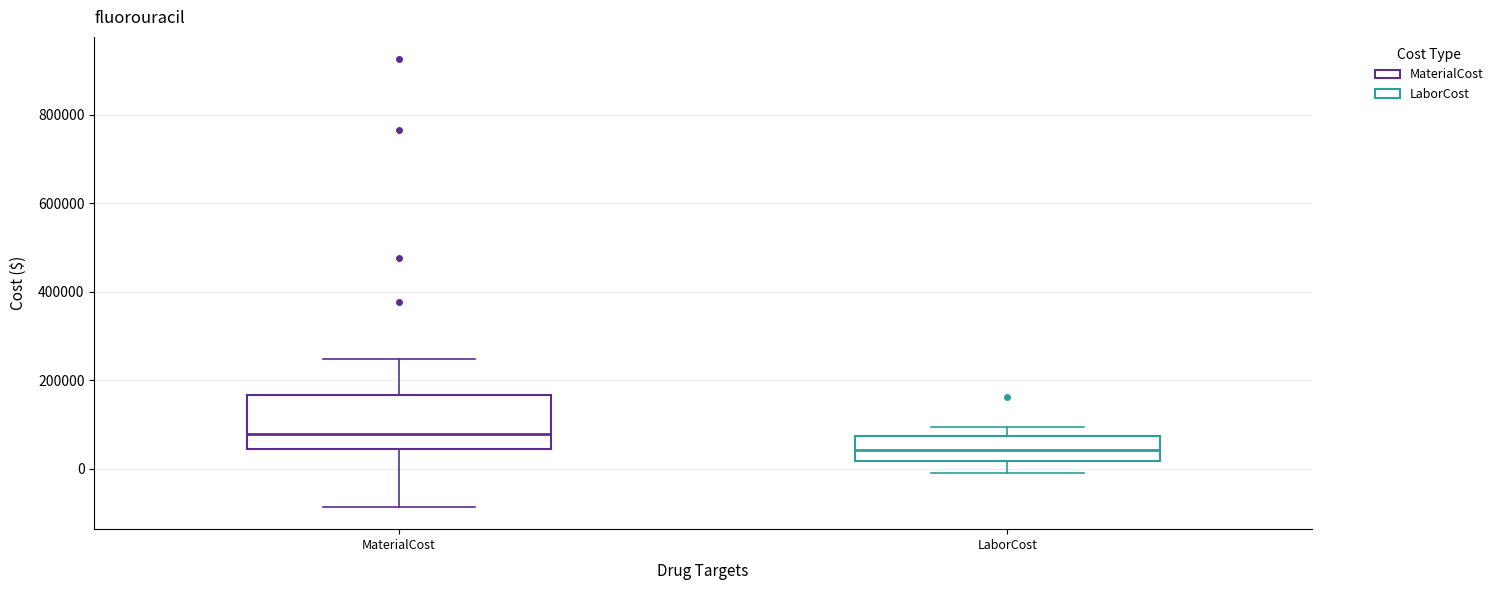

Which box is the tallest, from its lower edge to its upper edge?

MaterialCost